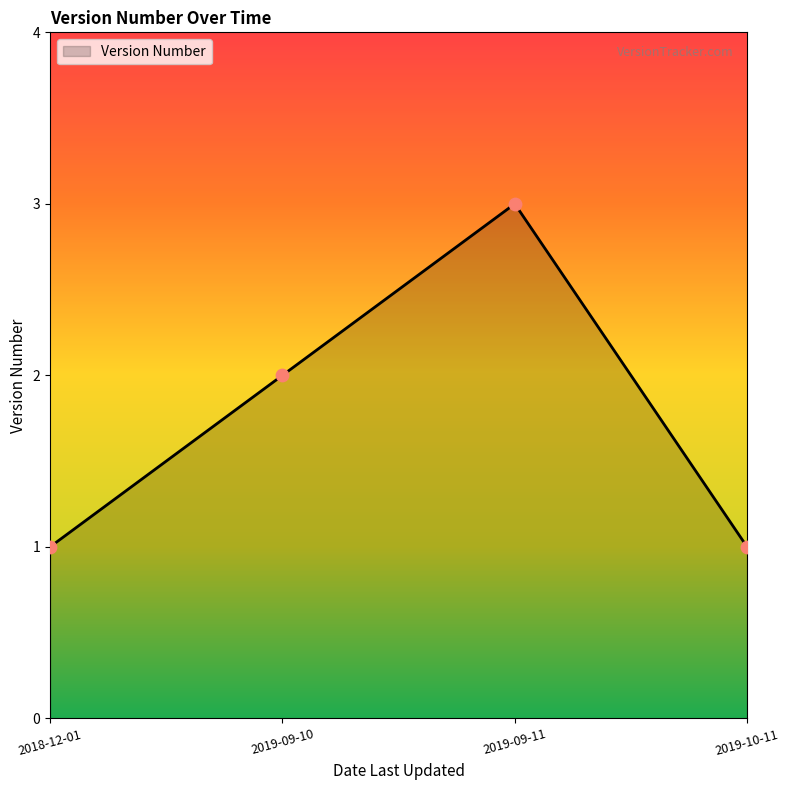

What is the ratio of the value at 2019-09-11 to the value at 2019-10-11?

3.0